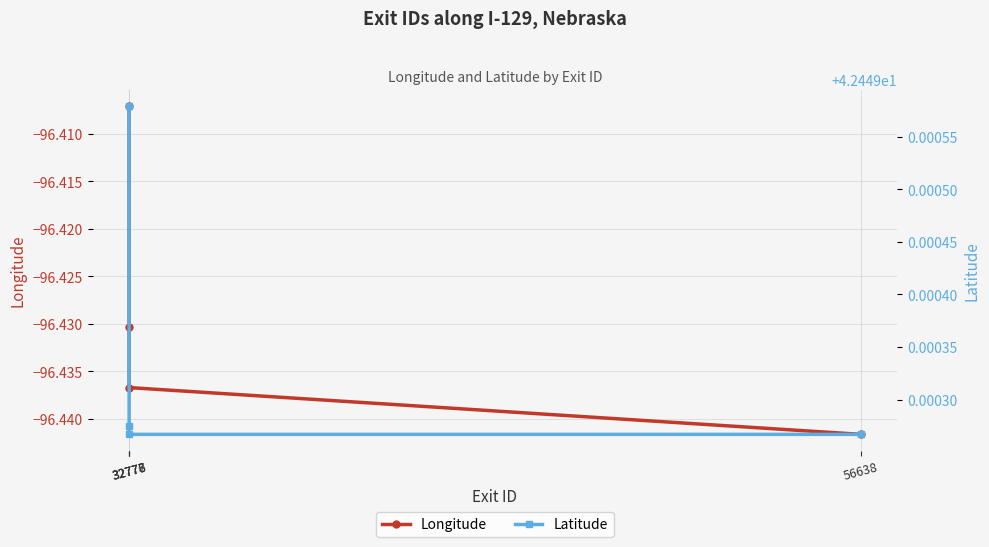

What is the total value across all series at 32776?

-54.0